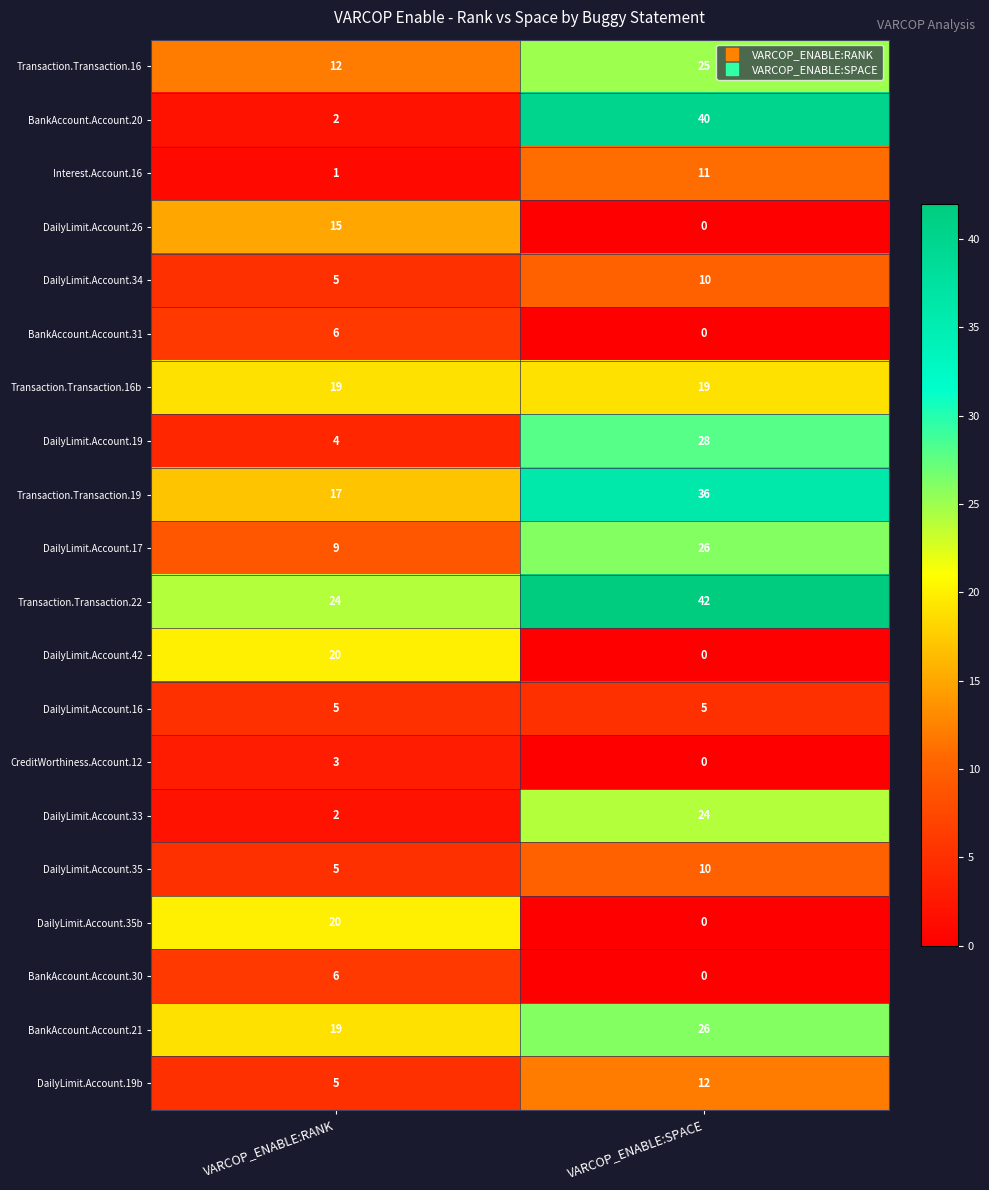

The value of Transaction.Transaction.22 at VARCOP_ENABLE:RANK is 14. True or false?

False